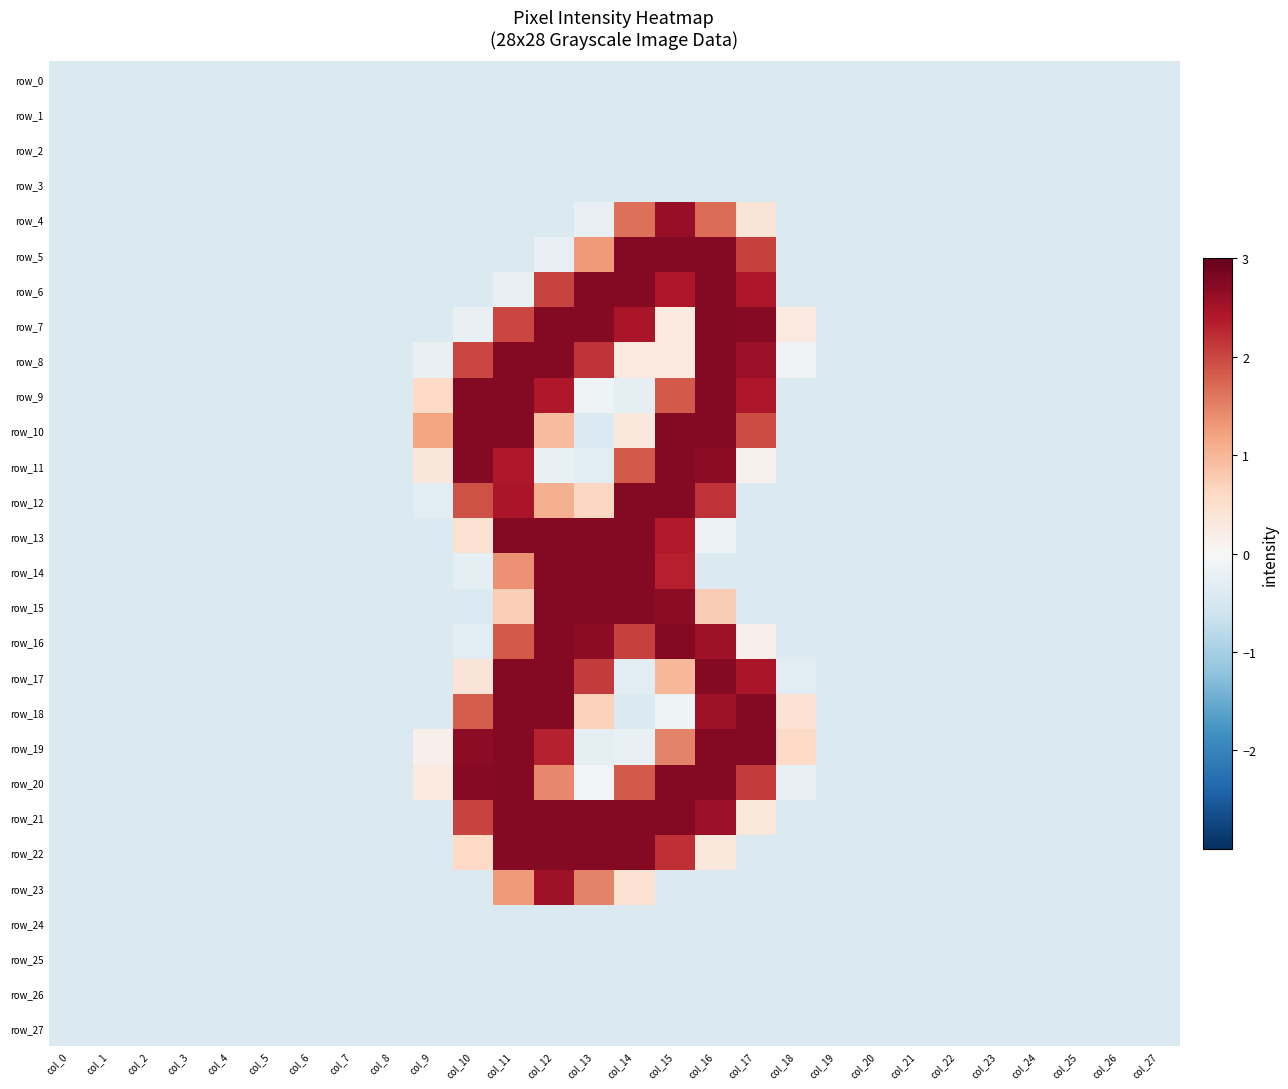

How many values in the row_12 series are below 0?

21